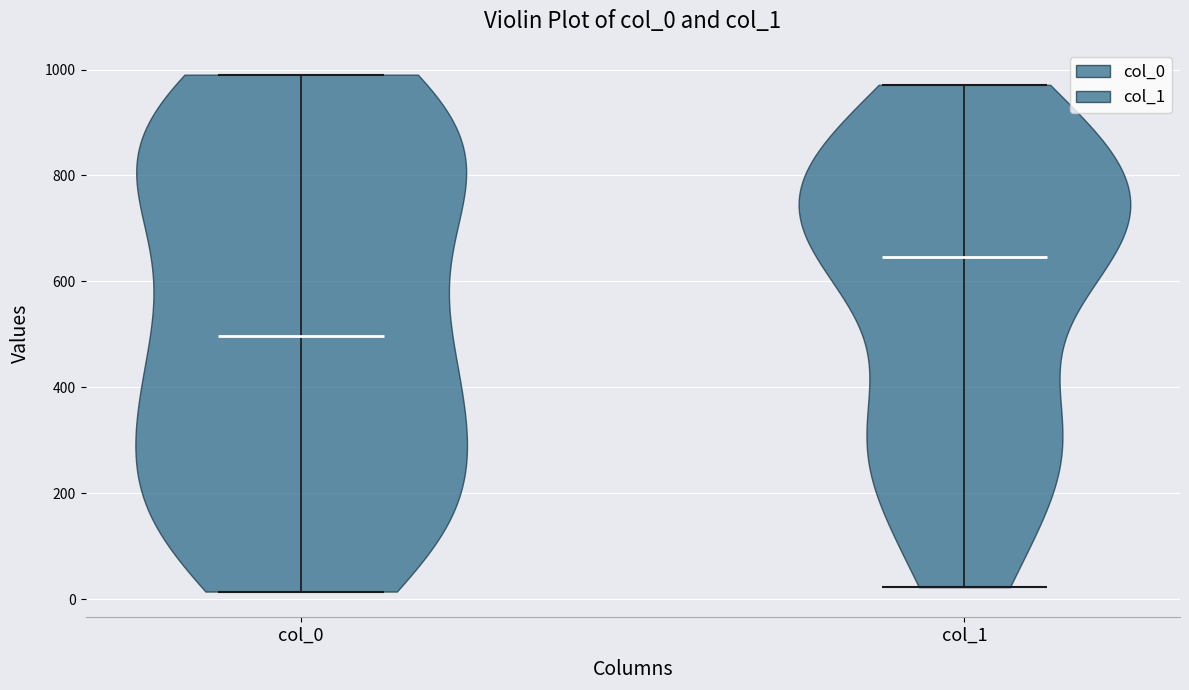

Reading left to right, read every violin against the y-axis: where its median line is, and the lowest and highest points it reaches. The values are not printed on the chart, so give them approximately, as read against the axis.

col_0: median line 500, lowest point 20, highest point 1000
col_1: median line 640, lowest point 20, highest point 980